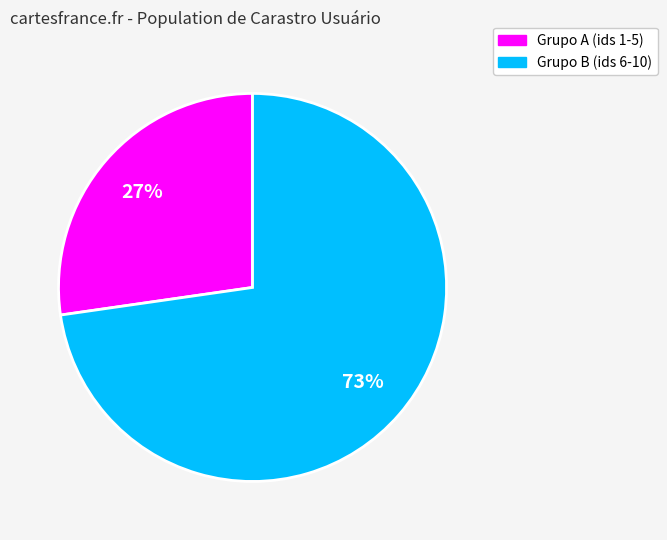

Between Grupo A (ids 1-5) and Grupo B (ids 6-10), which is larger?

Grupo B (ids 6-10)